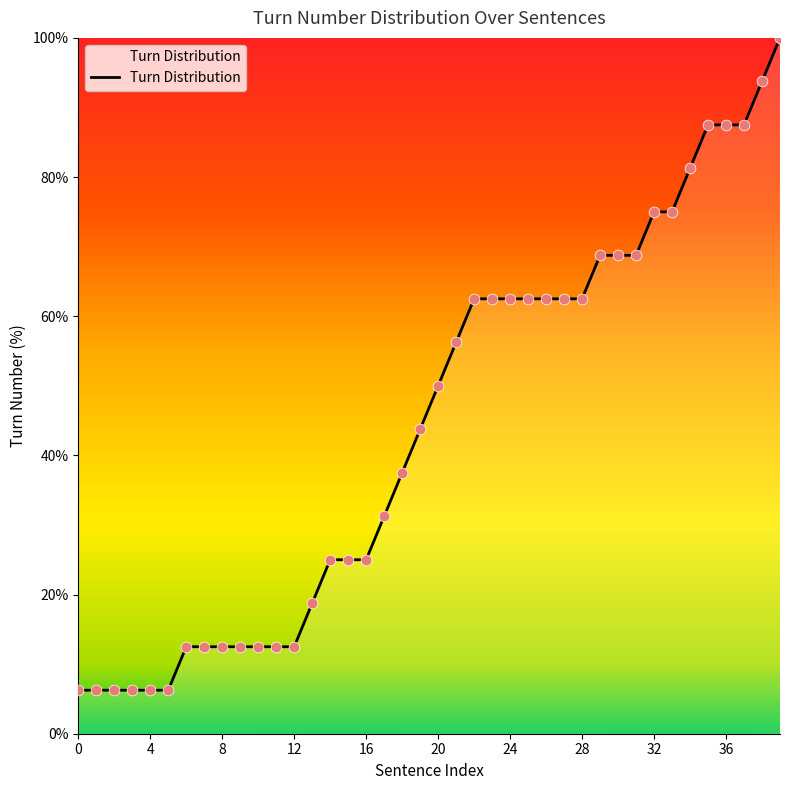

What is the highest value of the Turn Distribution series?

100.0